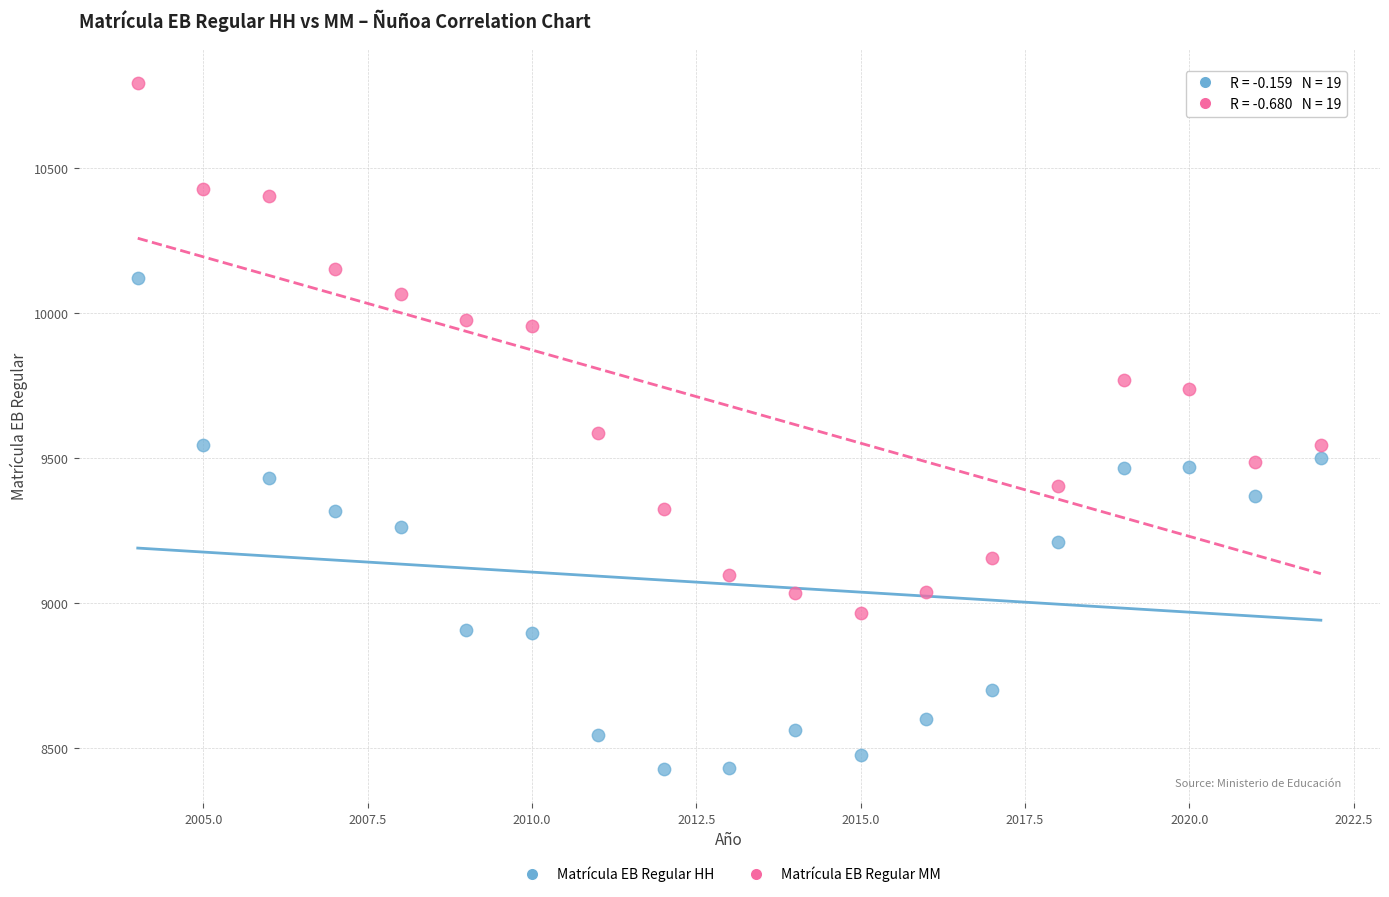

What is the X range (max minus min) for the scatter plot?

18